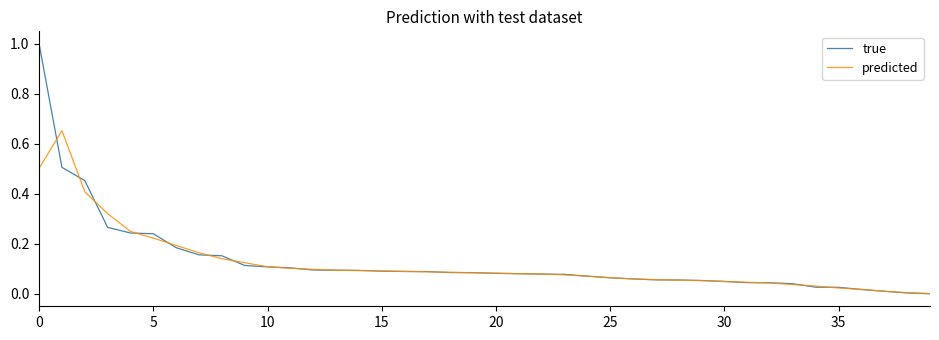

Which series has the largest range (max minus min)?

true